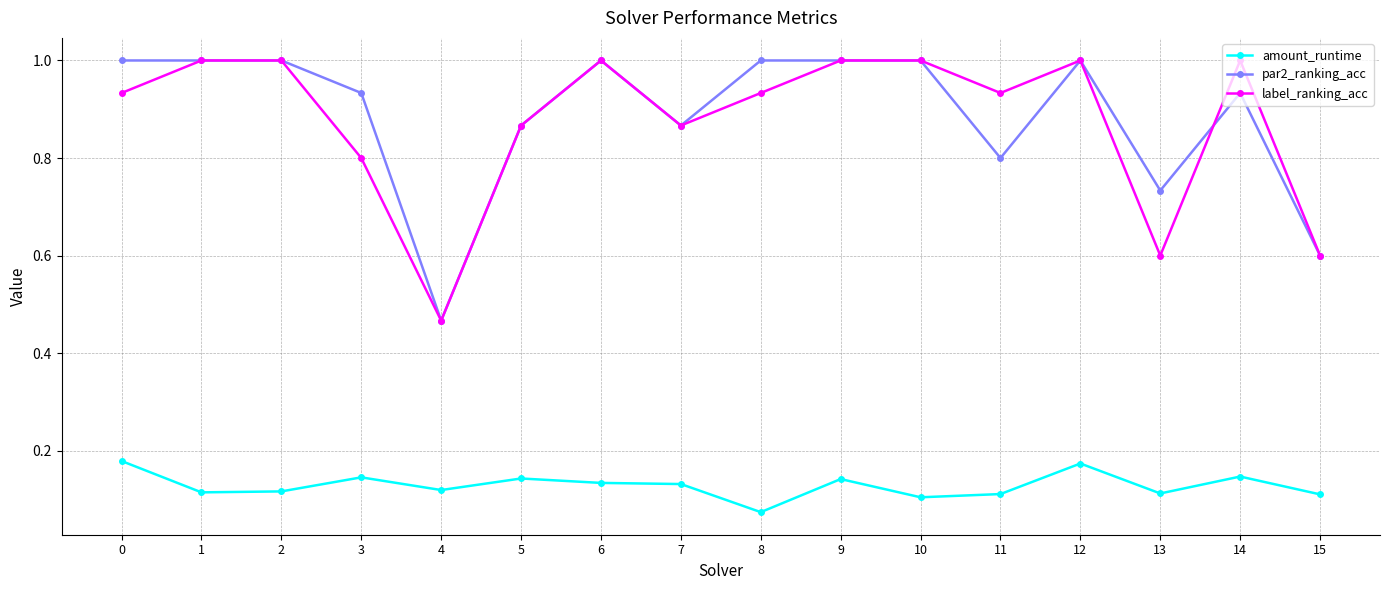

True or false: label_ranking_acc and amount_runtime intersect in this chart.

False